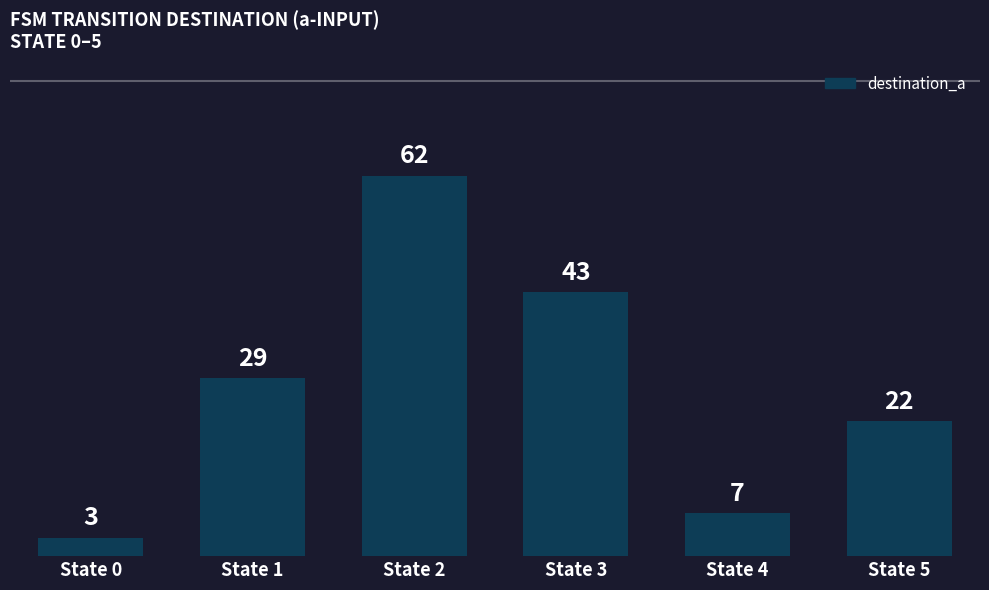

At which label is the value closest to 32?

State 1